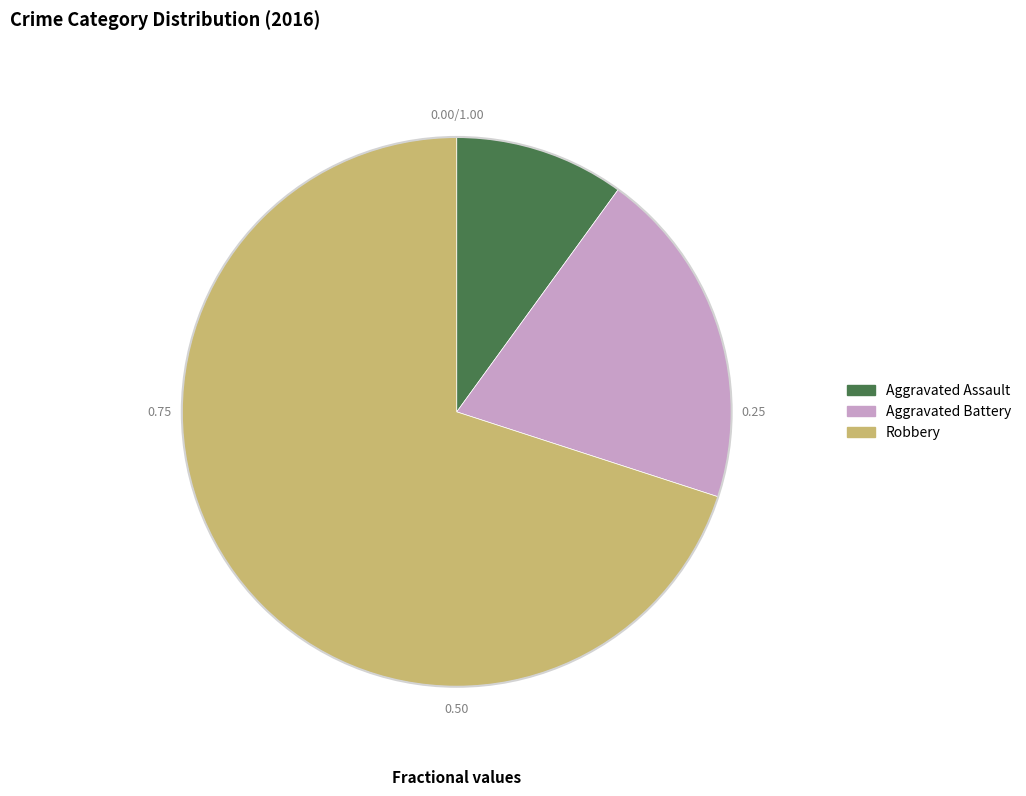

Do Robbery and Aggravated Battery together represent more than half of the pie?

Yes